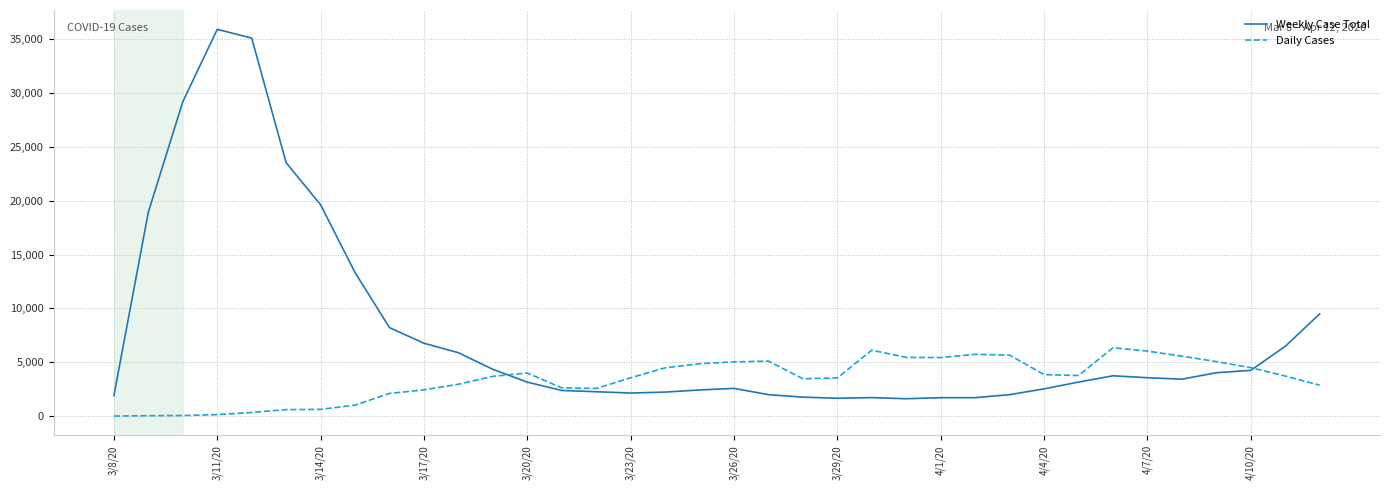

Which series has the largest total across all categories?

Weekly Case Total